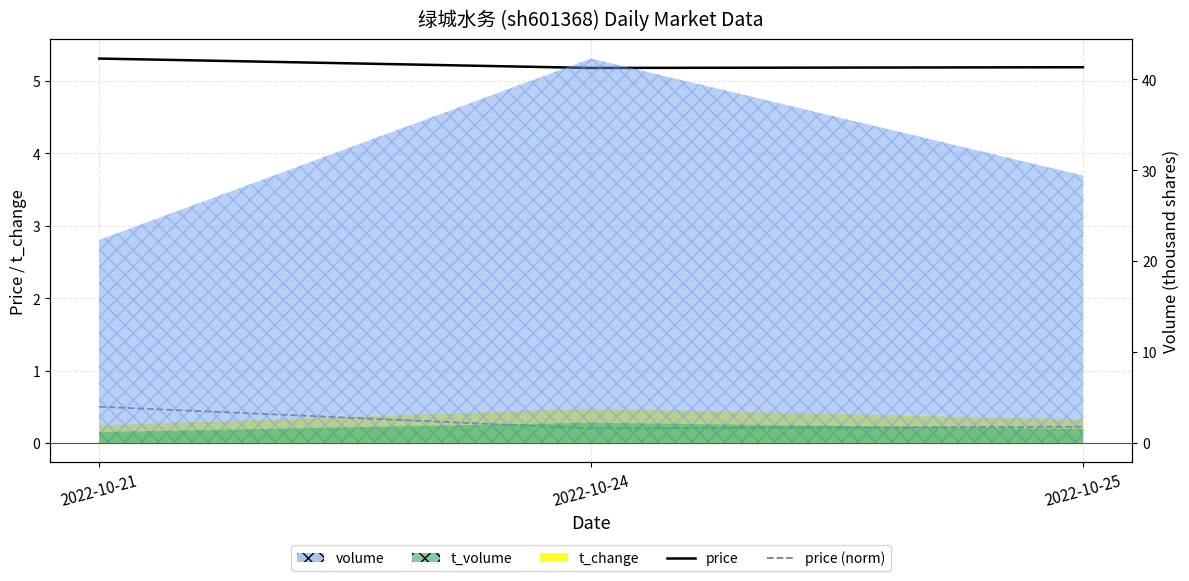

What is the spread (max minus min) of values at 2022-10-21?

4.8